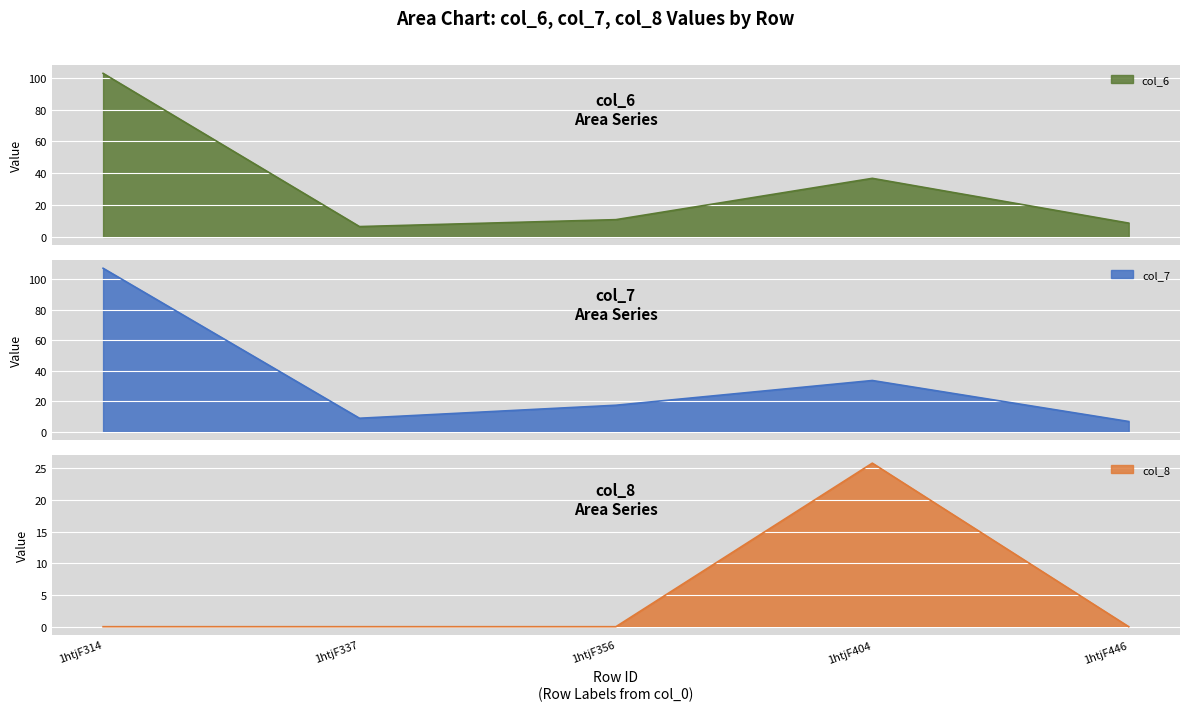

Reading left to right, transcribe all the data shown in this chart.

col_6: 102.8	6.5	10.8	36.8	8.7
col_7: 107.3	8.9	17.4	33.7	6.8
col_8: 0.0	0.0	0.0	25.8	0.0